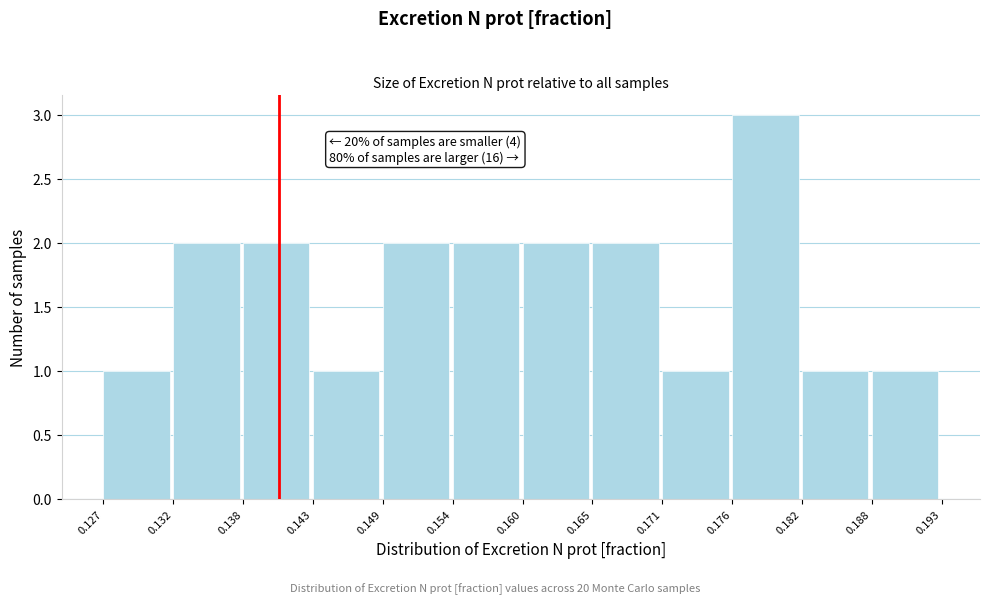

Over which range of the x-axis is the bar tallest?

0.176 to 0.182